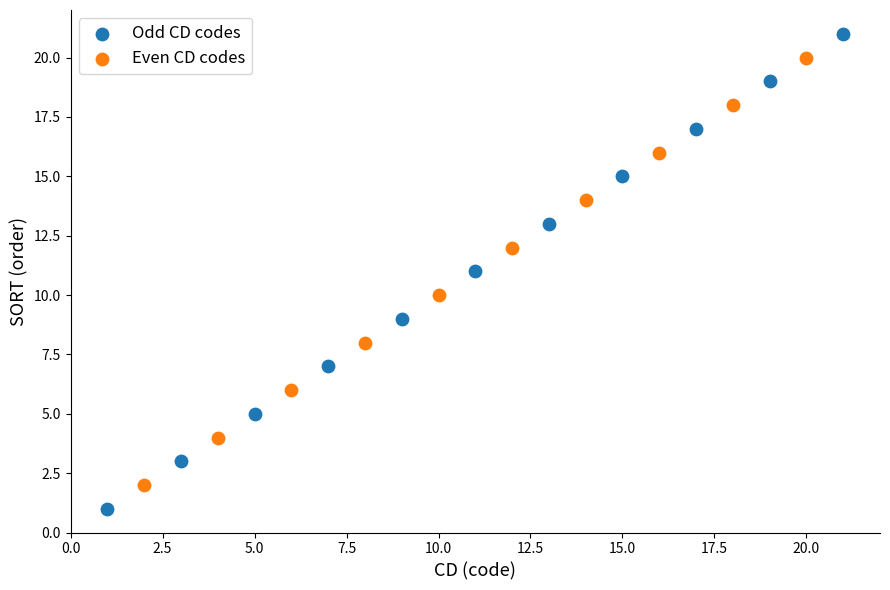

Which series reaches the maximum Y coordinate?

Odd CD codes